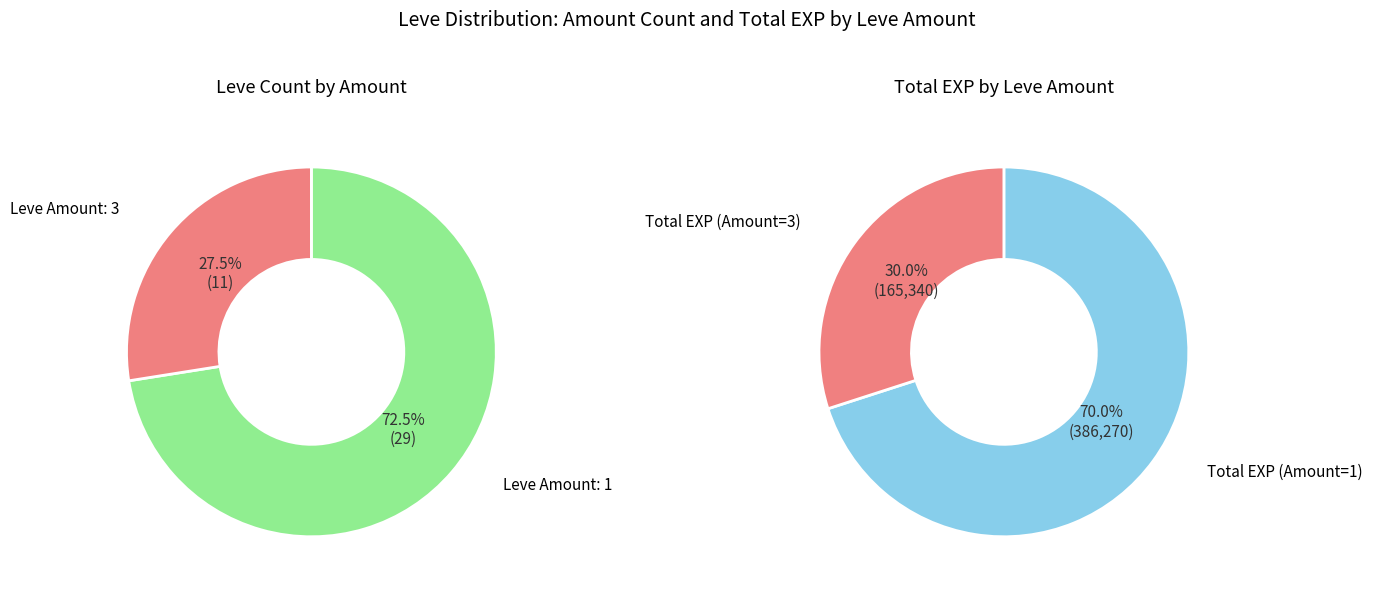

Which series has the largest range (max minus min)?

Leve EXP by Amount